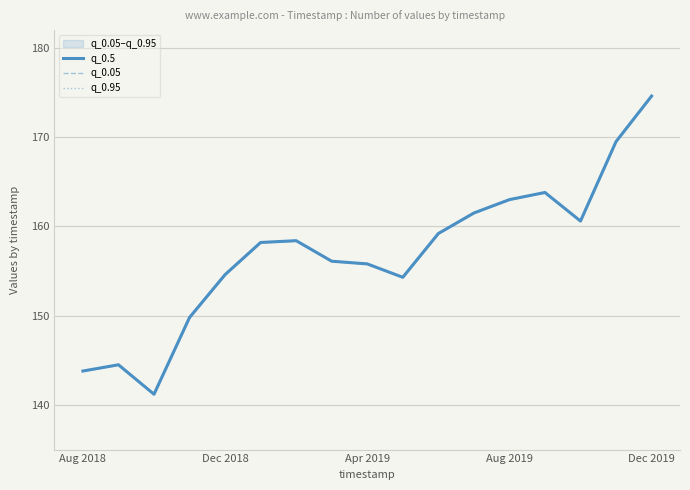

What is the total value across all series at 15?

508.5